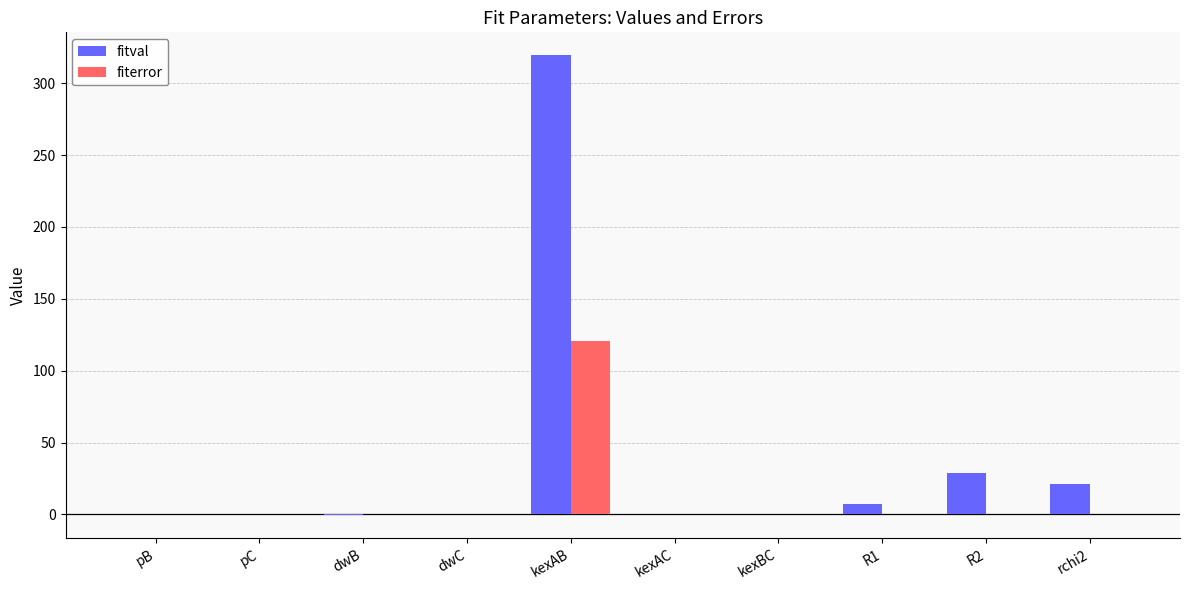

What is the greatest value displayed?

319.4